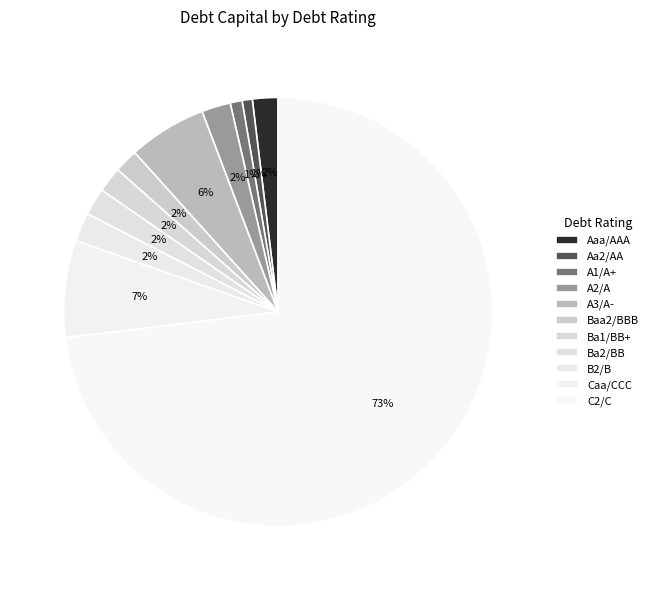

To the nearest percent, what portion does C2/C represent?

73%